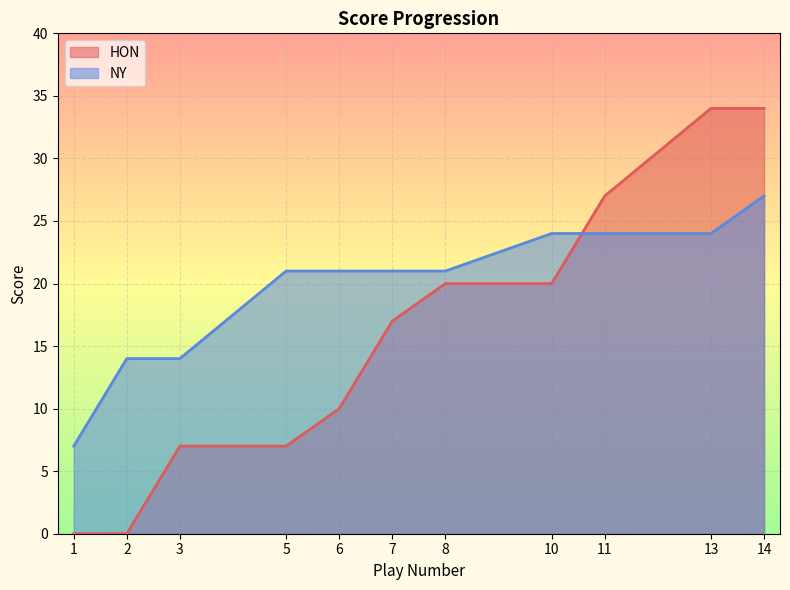

Reading left to right, extract all data points from this chart.

HON: 0	0	7	7	10	17	20	20	27	34	34
NY: 7	14	14	21	21	21	21	24	24	24	27